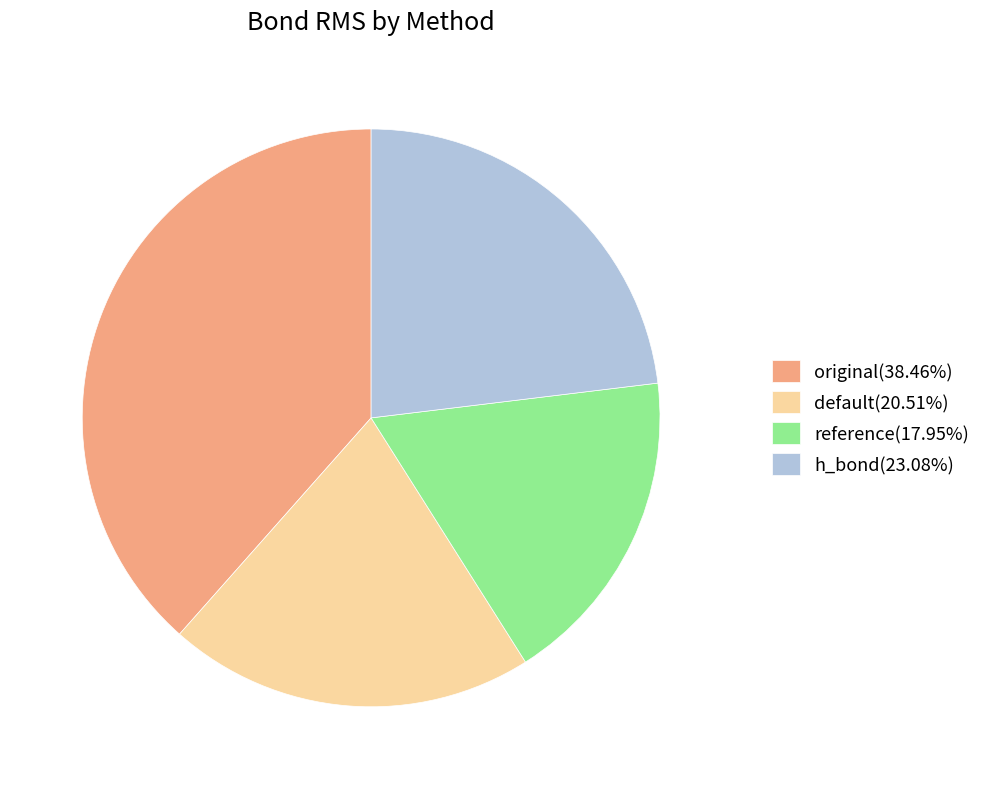

Count the number of slices in the pie.

4